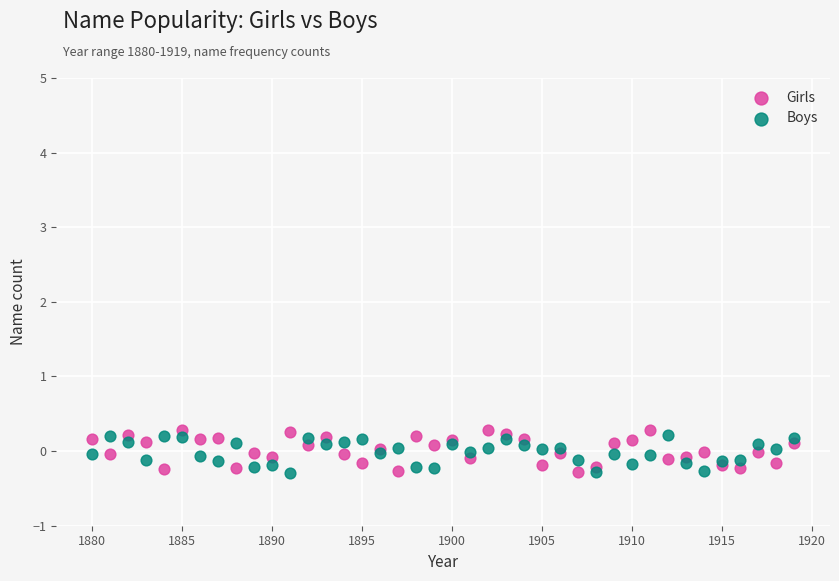

What is the X range (max minus min) for the scatter plot?

39.0